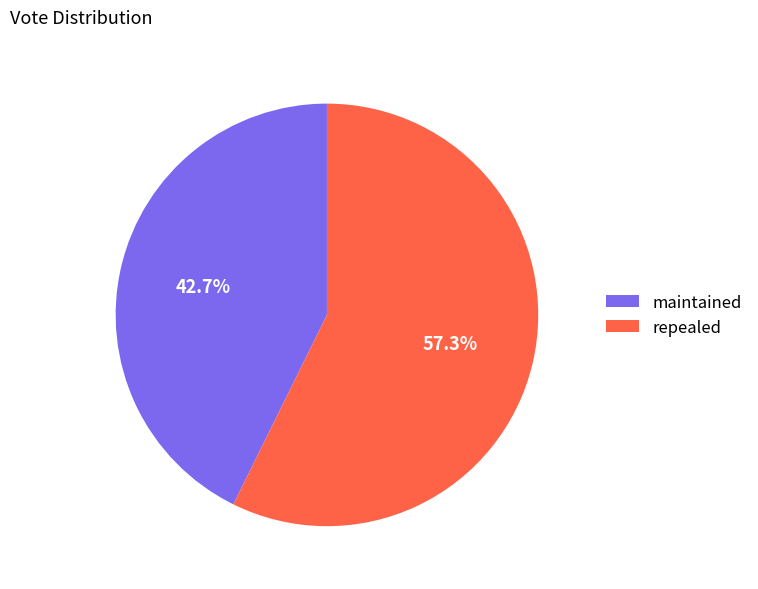

Rank the categories by value from highest to lowest.

repealed, maintained